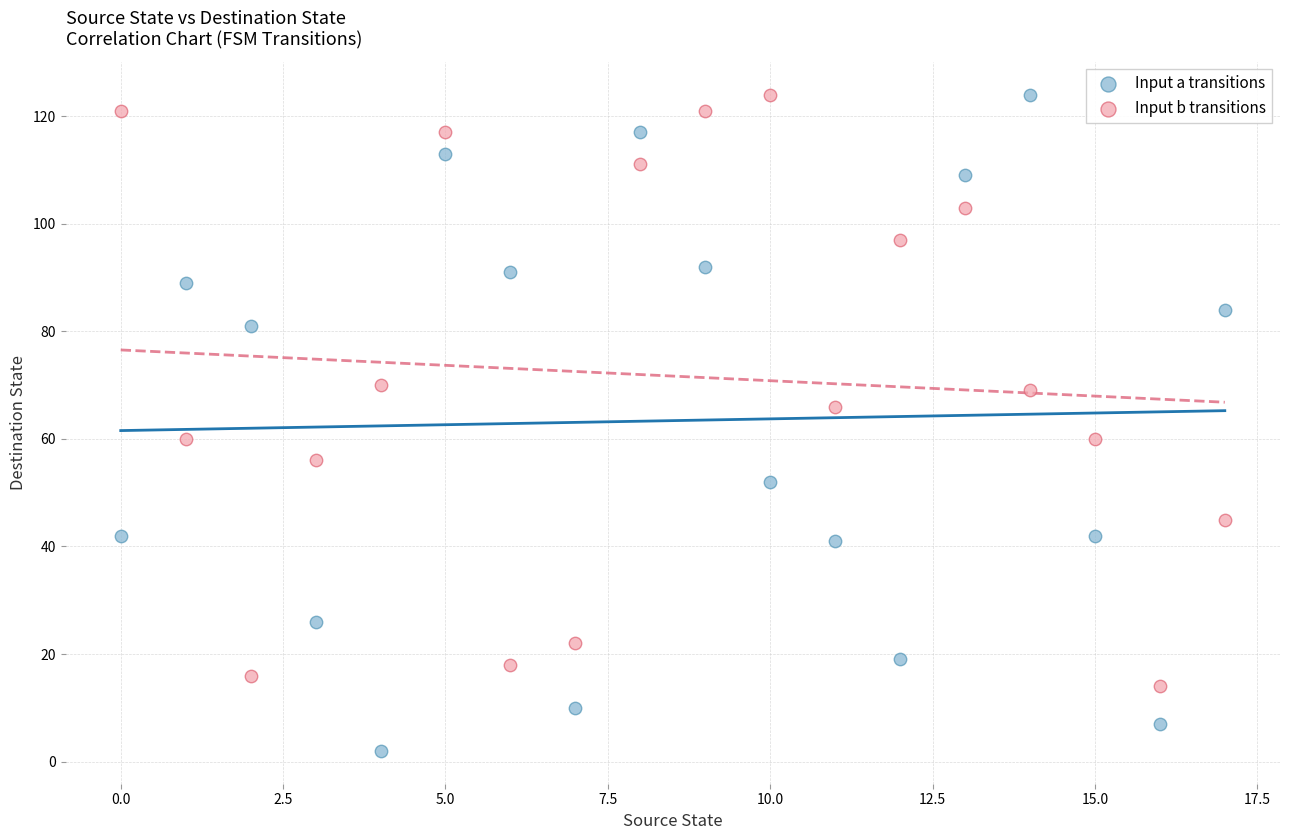

Which series reaches the minimum Y coordinate?

Input a transitions